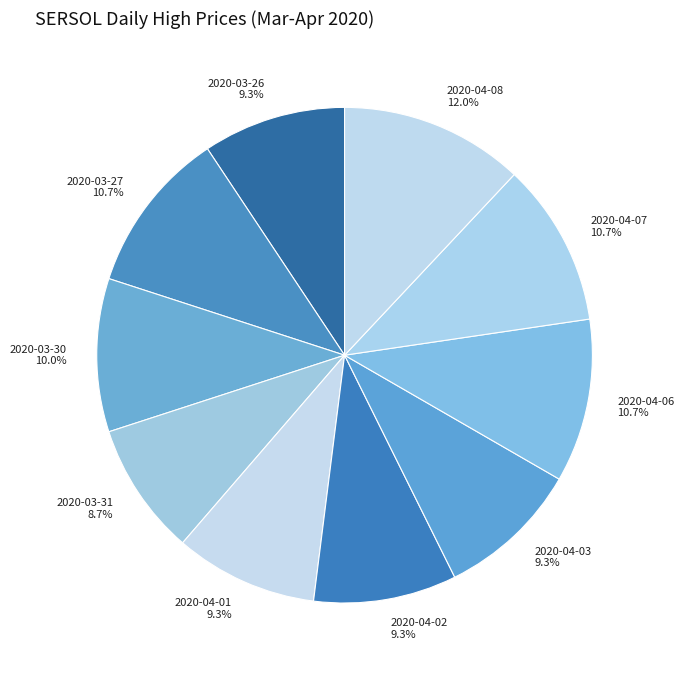

How many segments does this pie chart have?

10